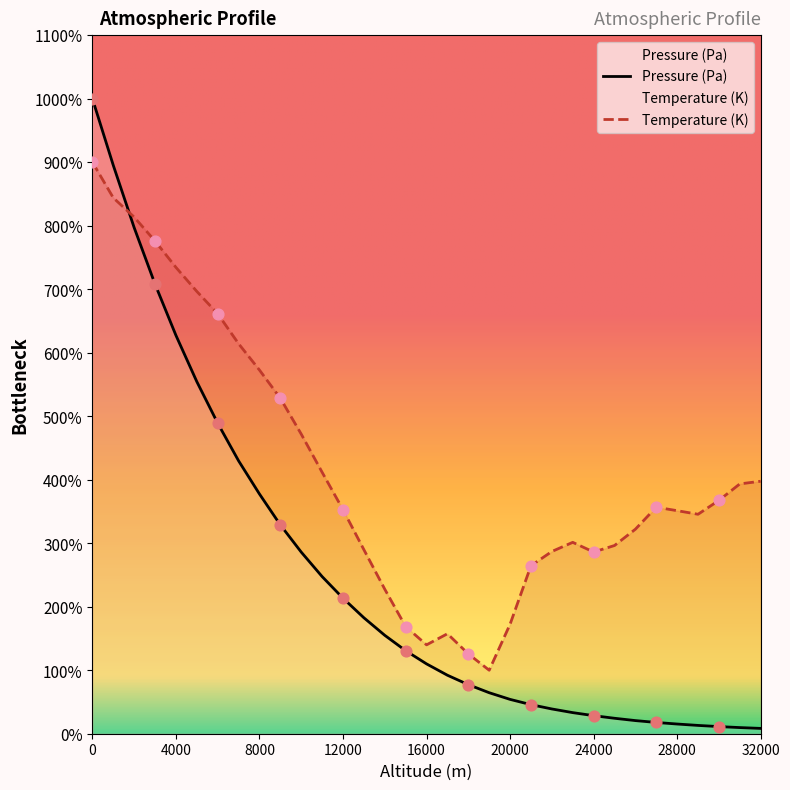

Which series contains the lowest Y value?

Pressure (Pa)